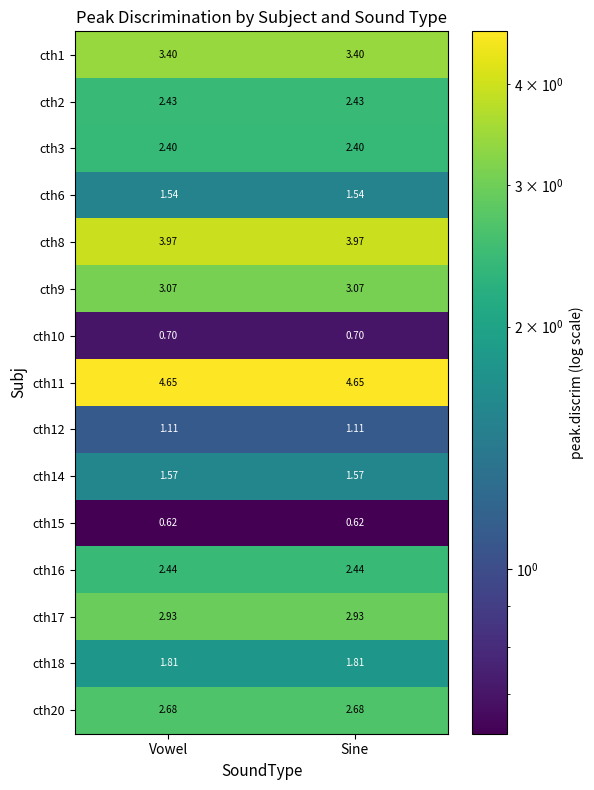

Is the value of cth18 at Sine greater than the value of cth12 at Sine?

Yes